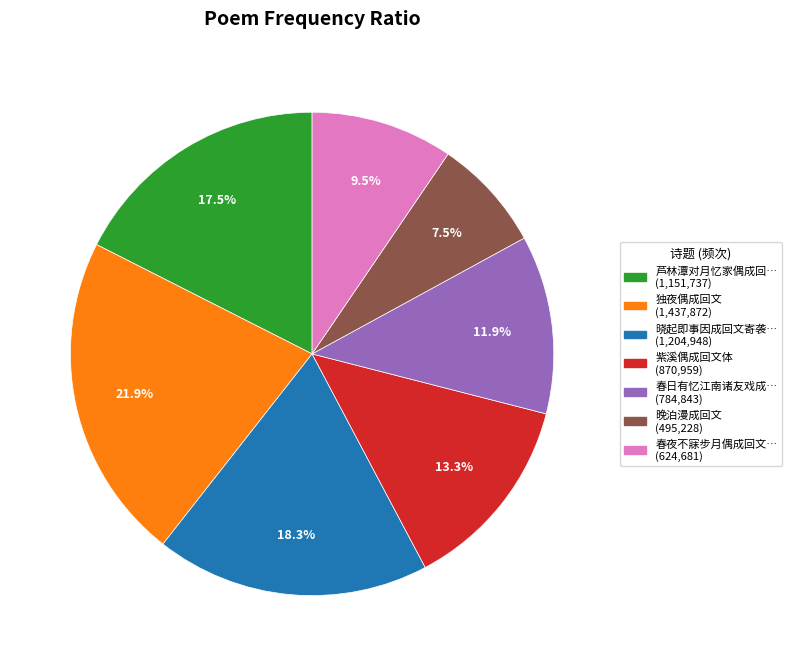

To the nearest percent, what is the average slice percentage?

14%